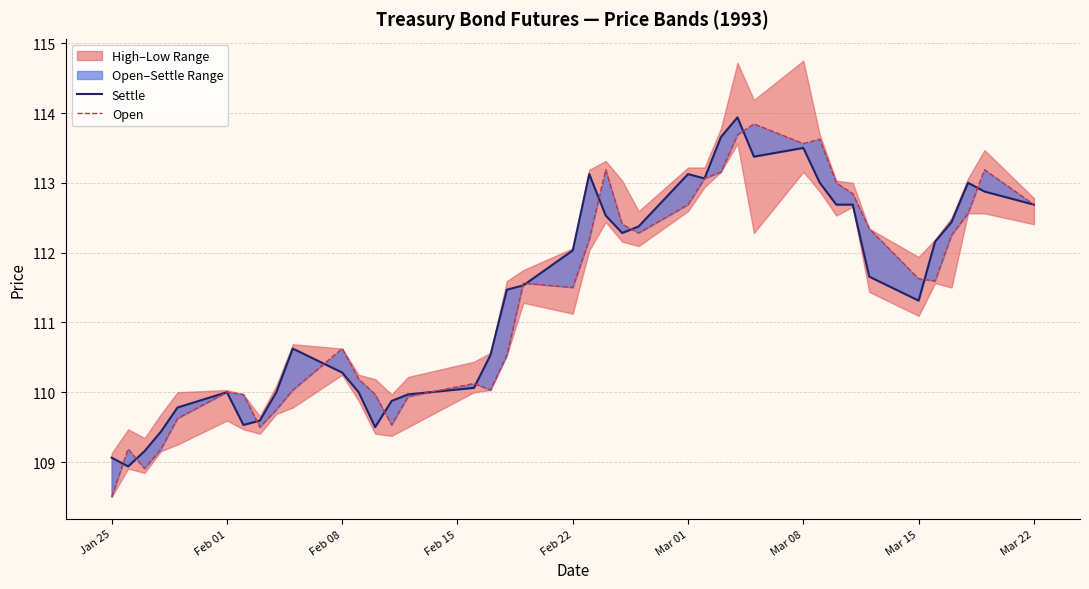

What is the difference between the maximum and minimum values in the Open series?

5.3